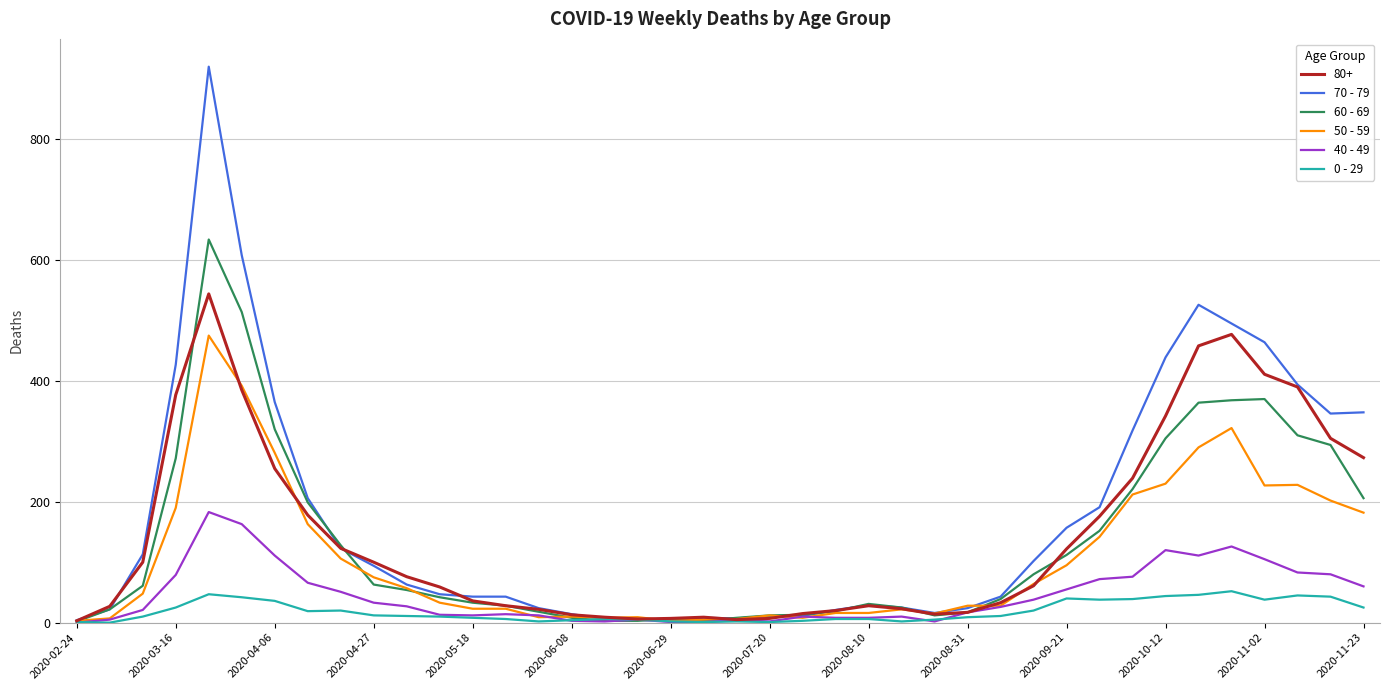

What is the greatest value displayed?

920